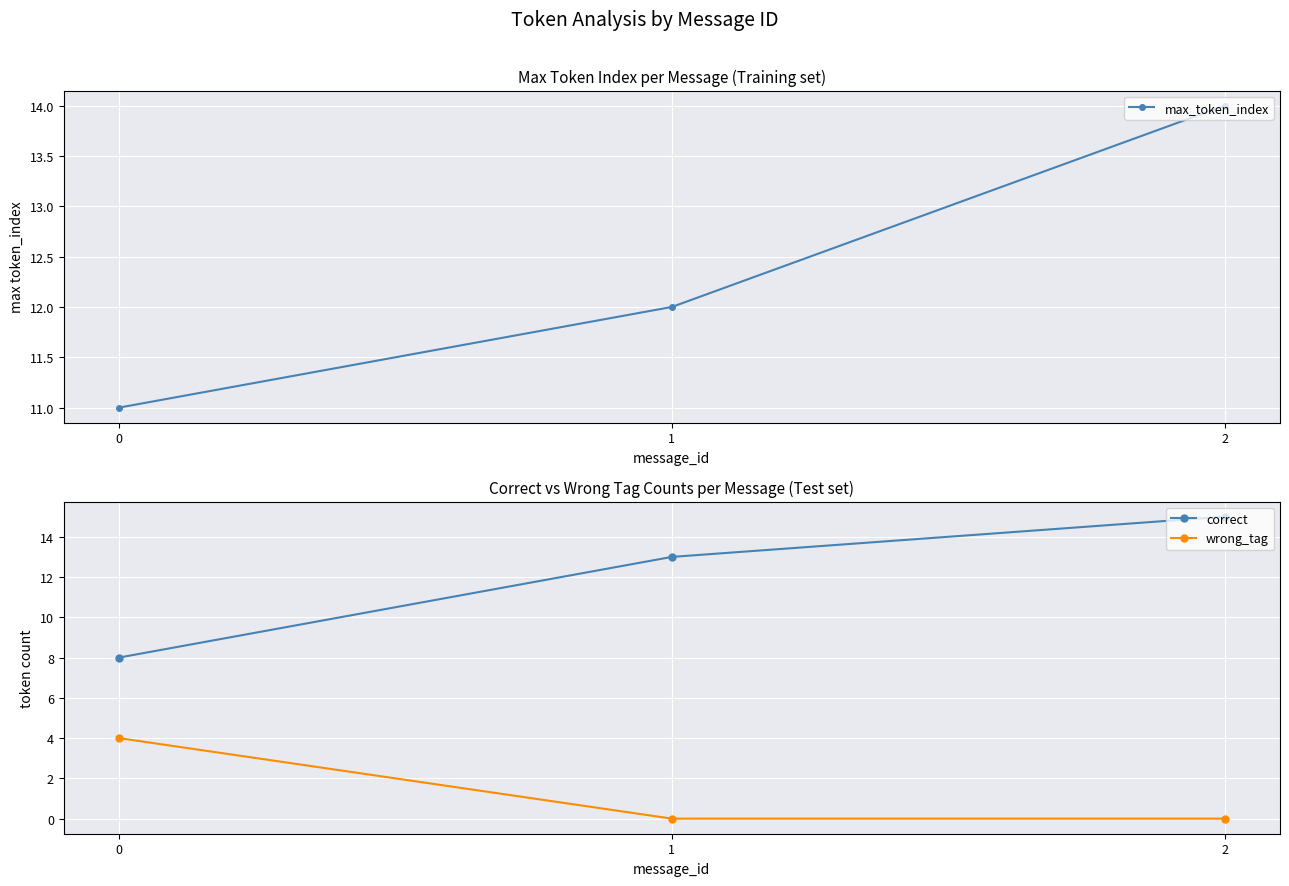

How many lines are shown in the chart?

3